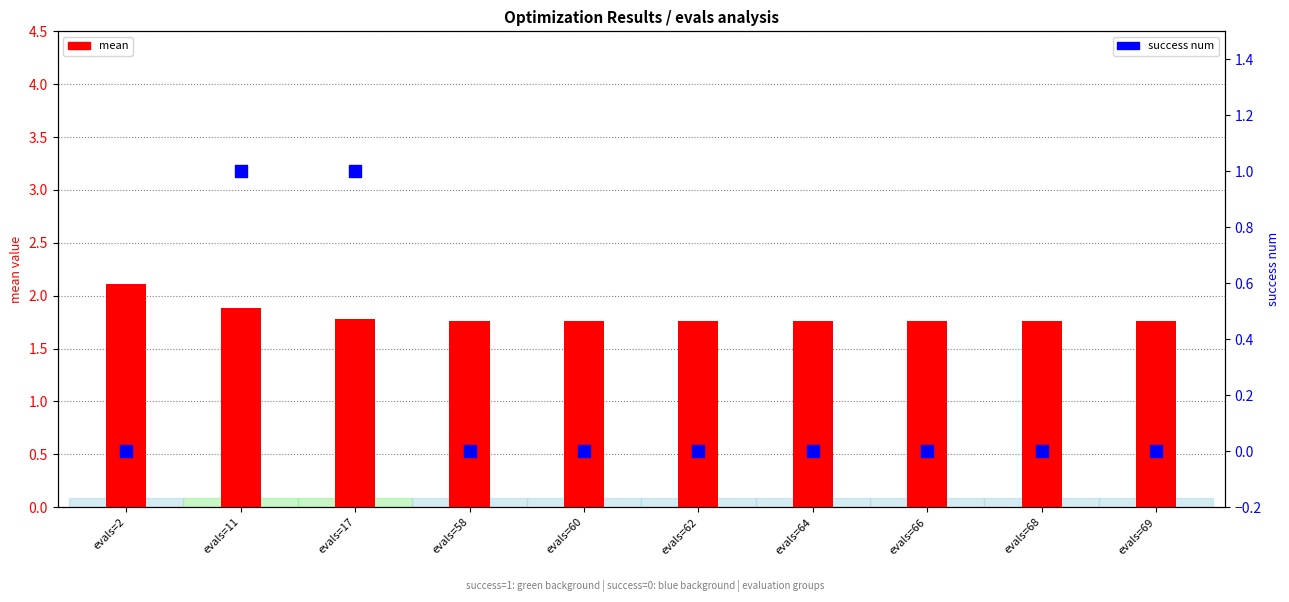

Which series contains the highest Y value?

mean